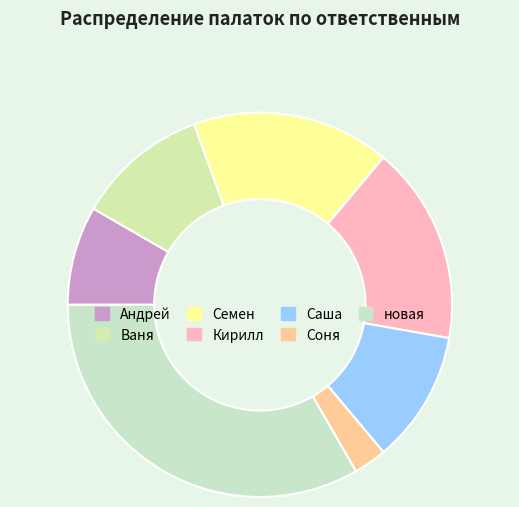

Combined, what portion of the pie is Ваня and Кирилл?

27.8%